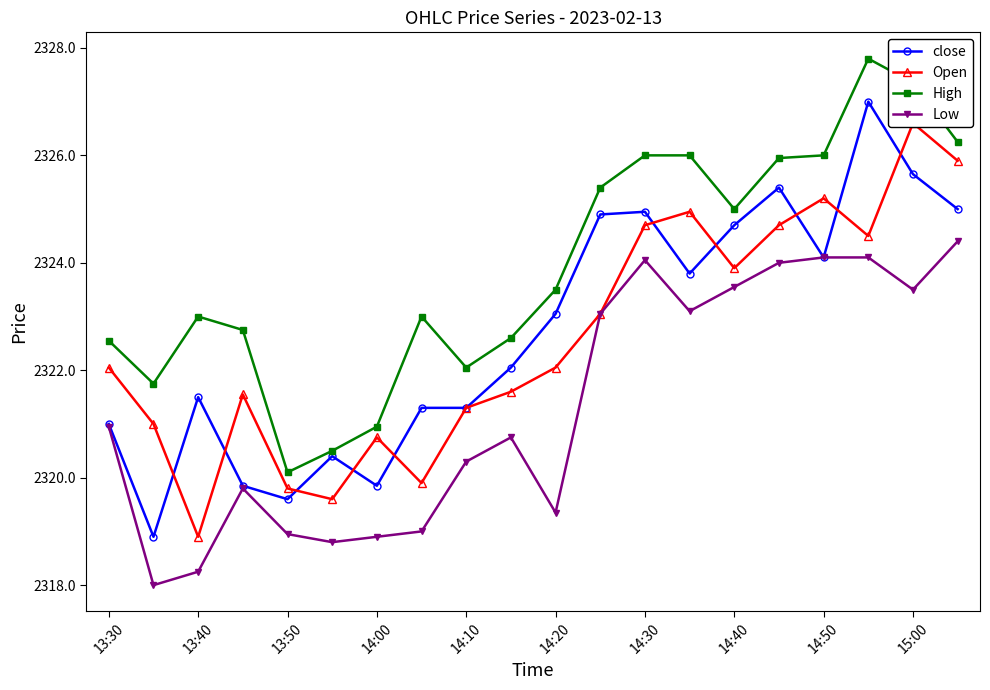

True or false: close has more than 0 points higher than both neighbors.

True